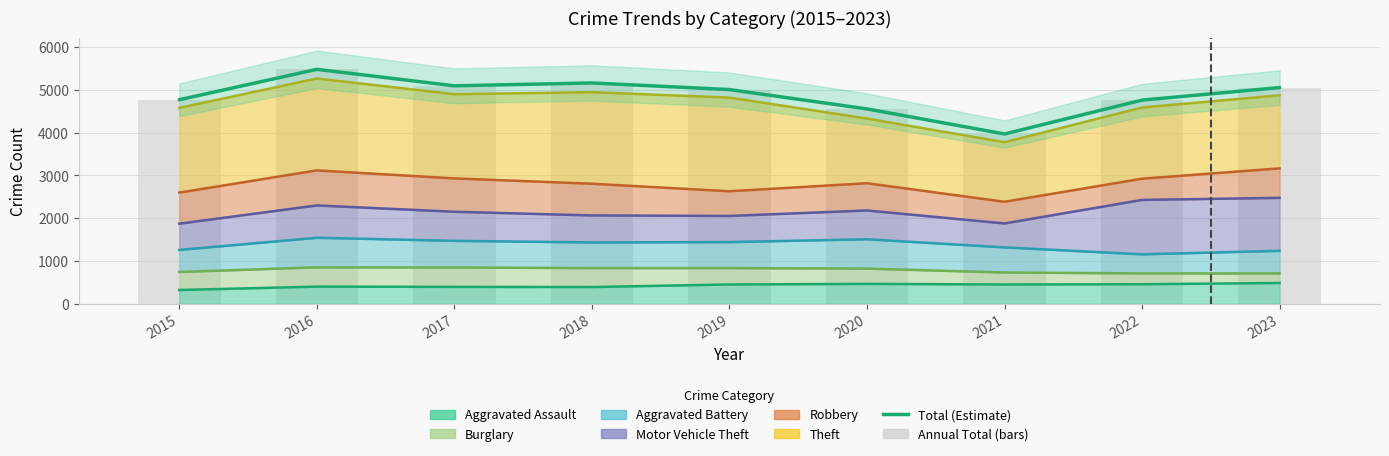

Count the number of values greater than 5008.

4